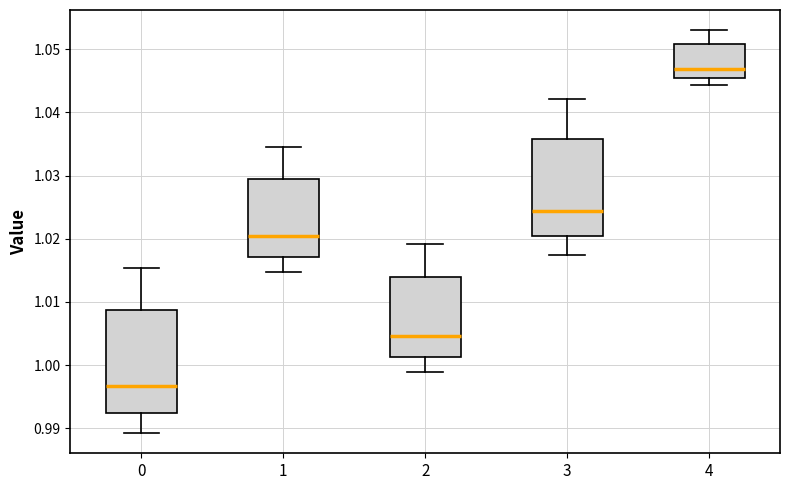

Which box is the tallest, from its lower edge to its upper edge?

0